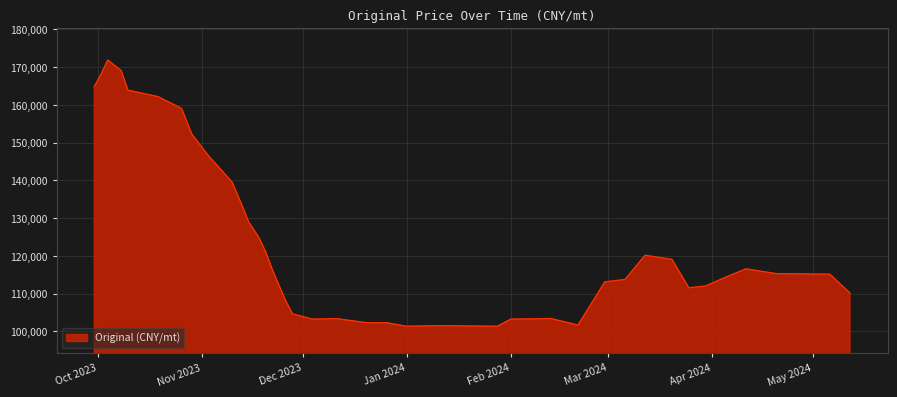

What is the difference between the maximum and minimum values?

70512.8